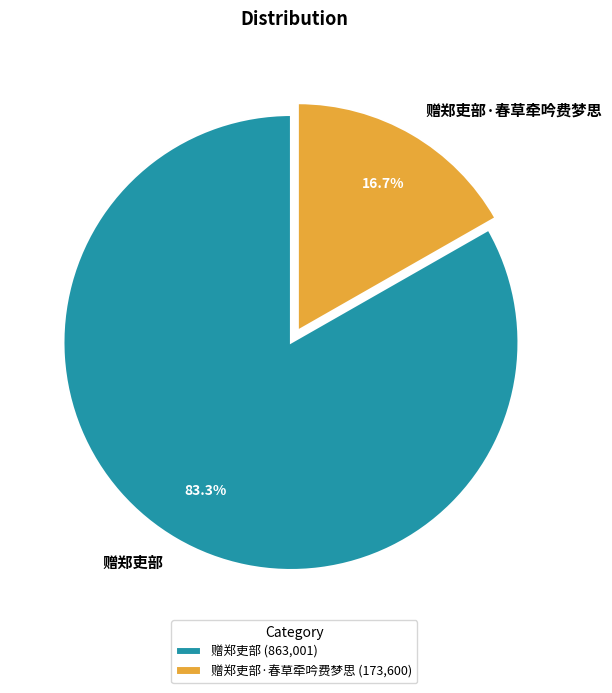

What percentage is NOT represented by 赠郑吏部·春草牵吟费梦思?

83.3%